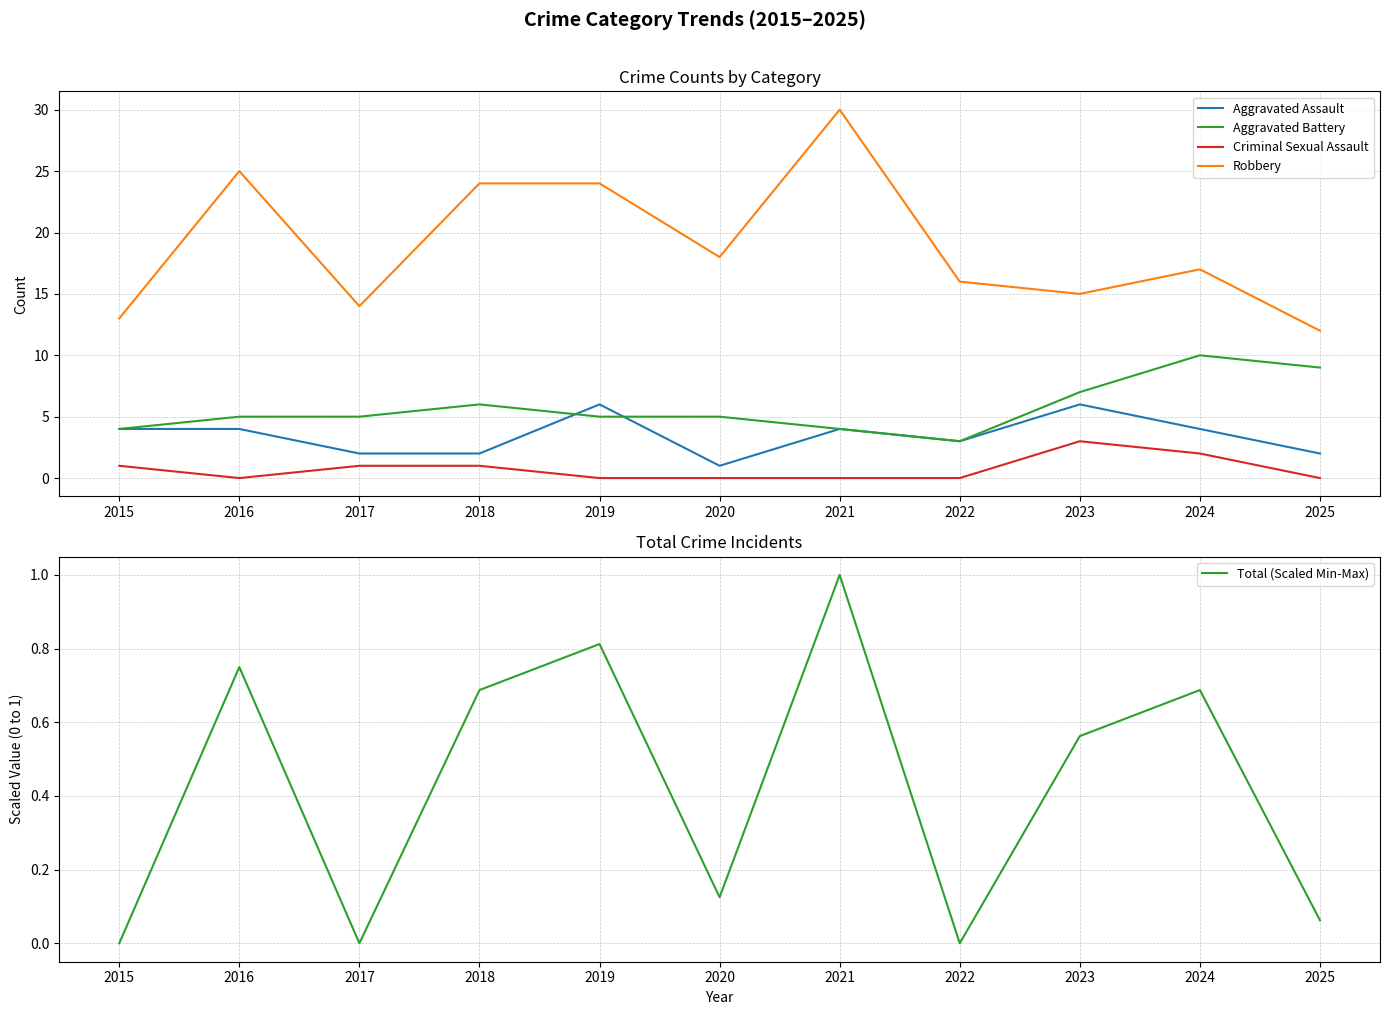

In Total (Scaled Min-Max), how many points are lower than both neighbors (excluding endpoints)?

3